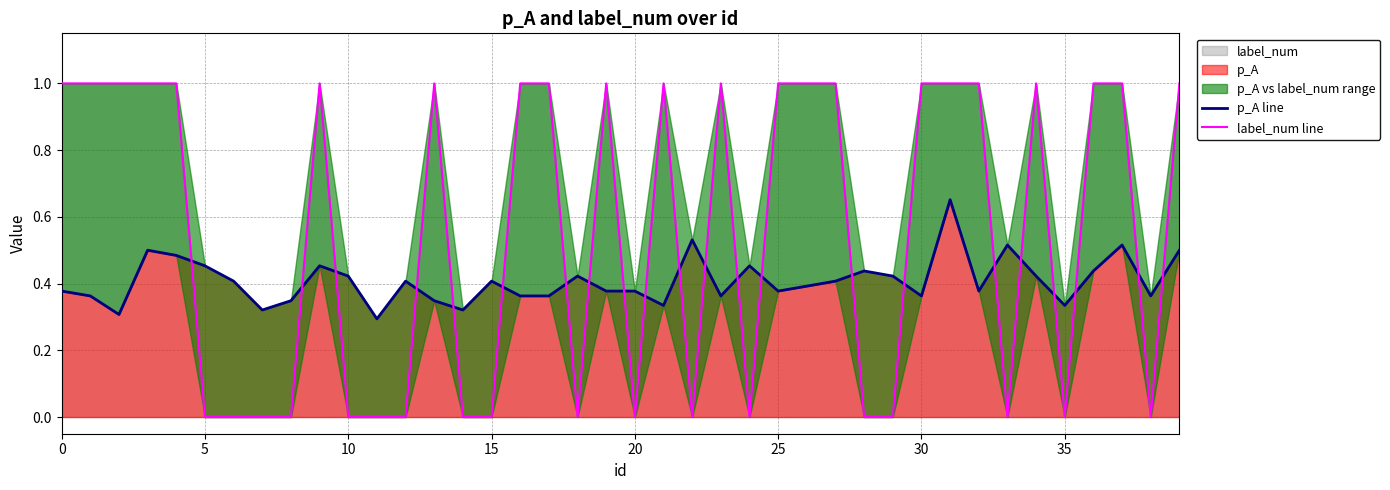

What is the value of the p_A line point at the 15th from the left?

0.3